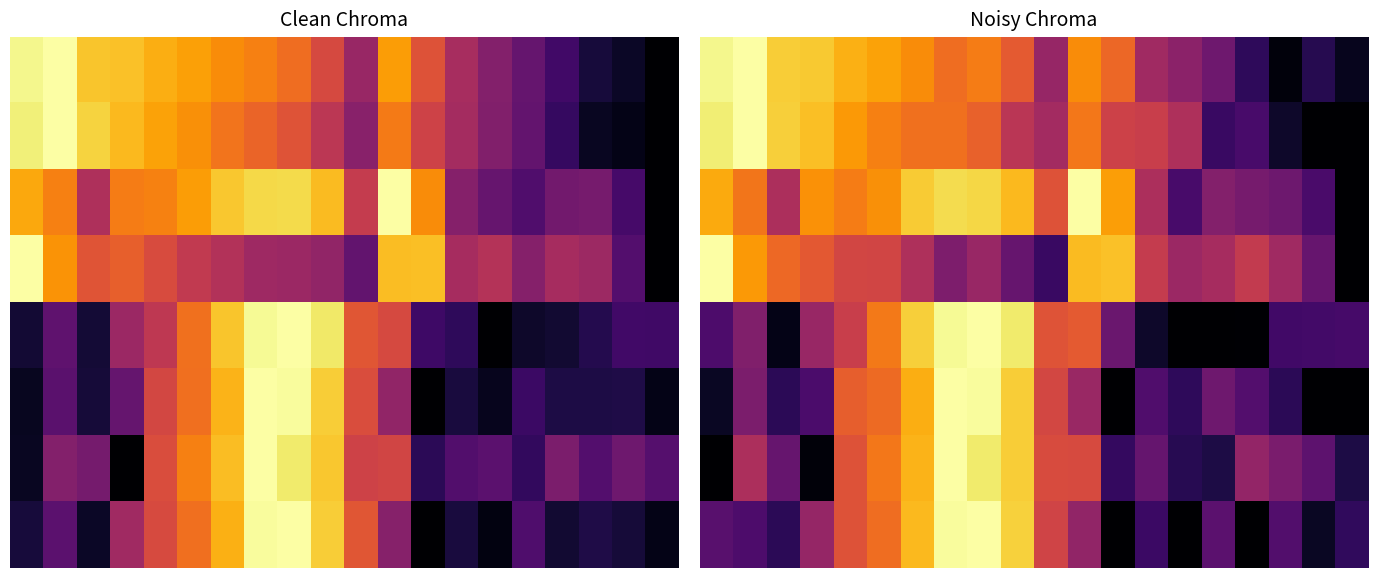

Which has a higher value, 11 or 8?

11